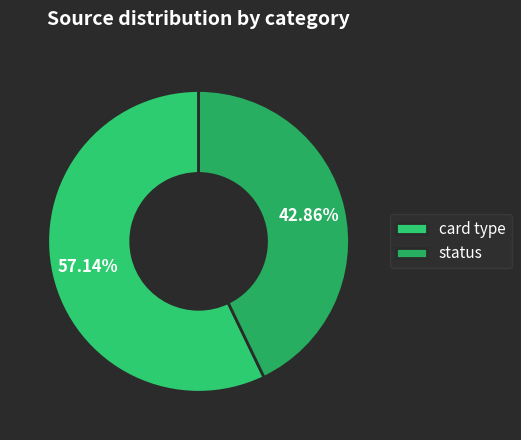

How many slices are in this pie chart?

2